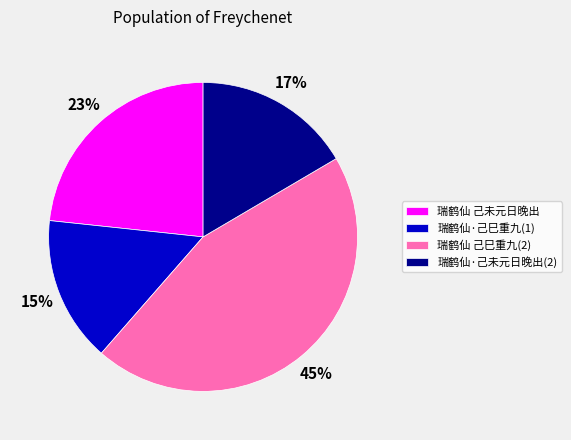

Between 瑞鹤仙·己未元日晚出(2) and 瑞鹤仙 己未元日晚出, which is larger?

瑞鹤仙 己未元日晚出